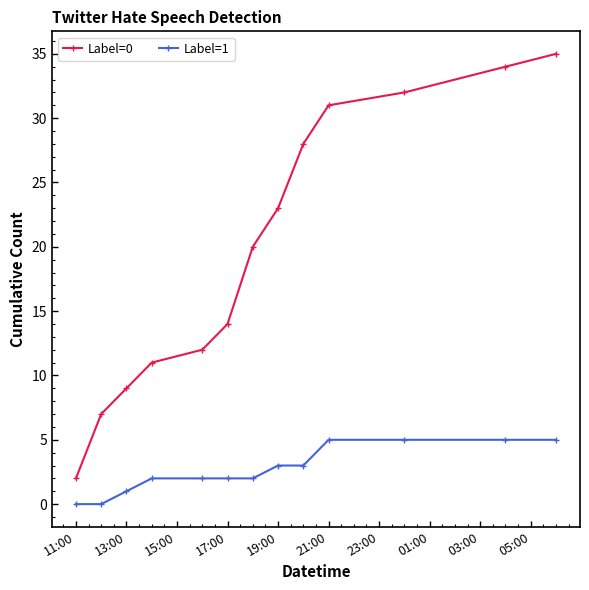

Which series has the largest range (max minus min)?

Label=0